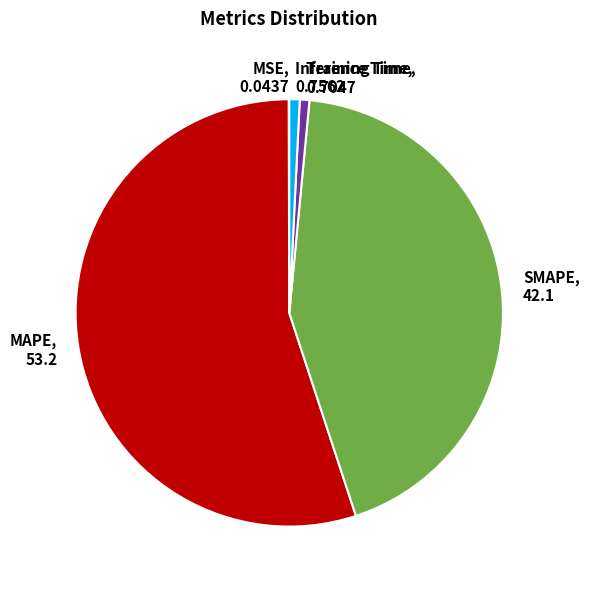

Is MAPE the majority of the pie?

Yes